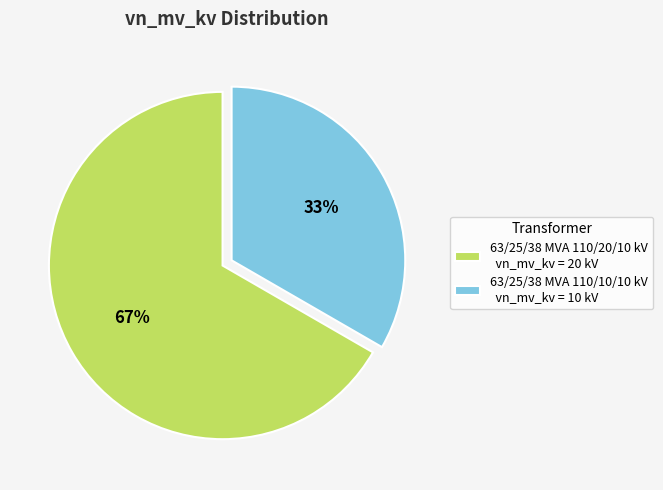

The 63/25/38 MVA 110/10/10 kV slice represents 33% of the pie. True or false?

True